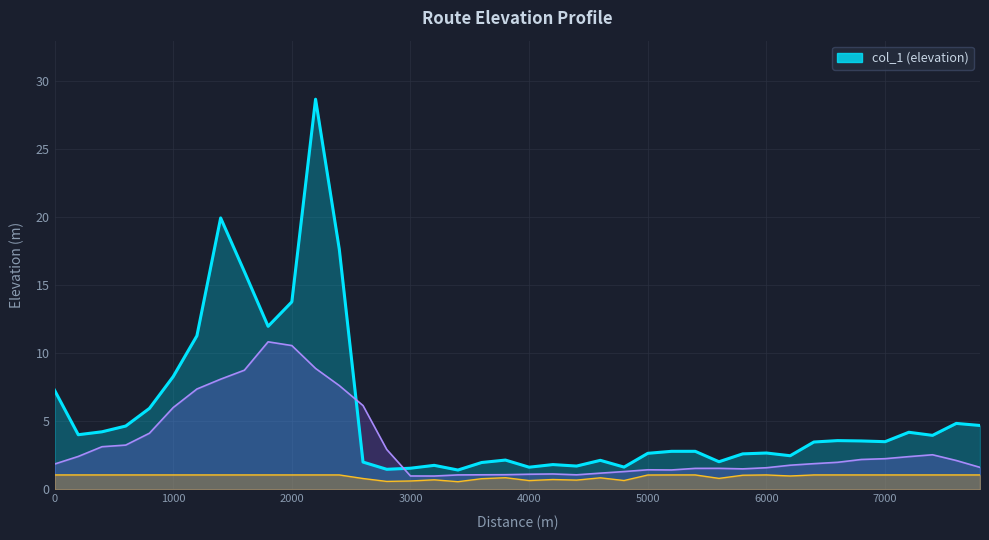

Where is the first local maximum?

1400